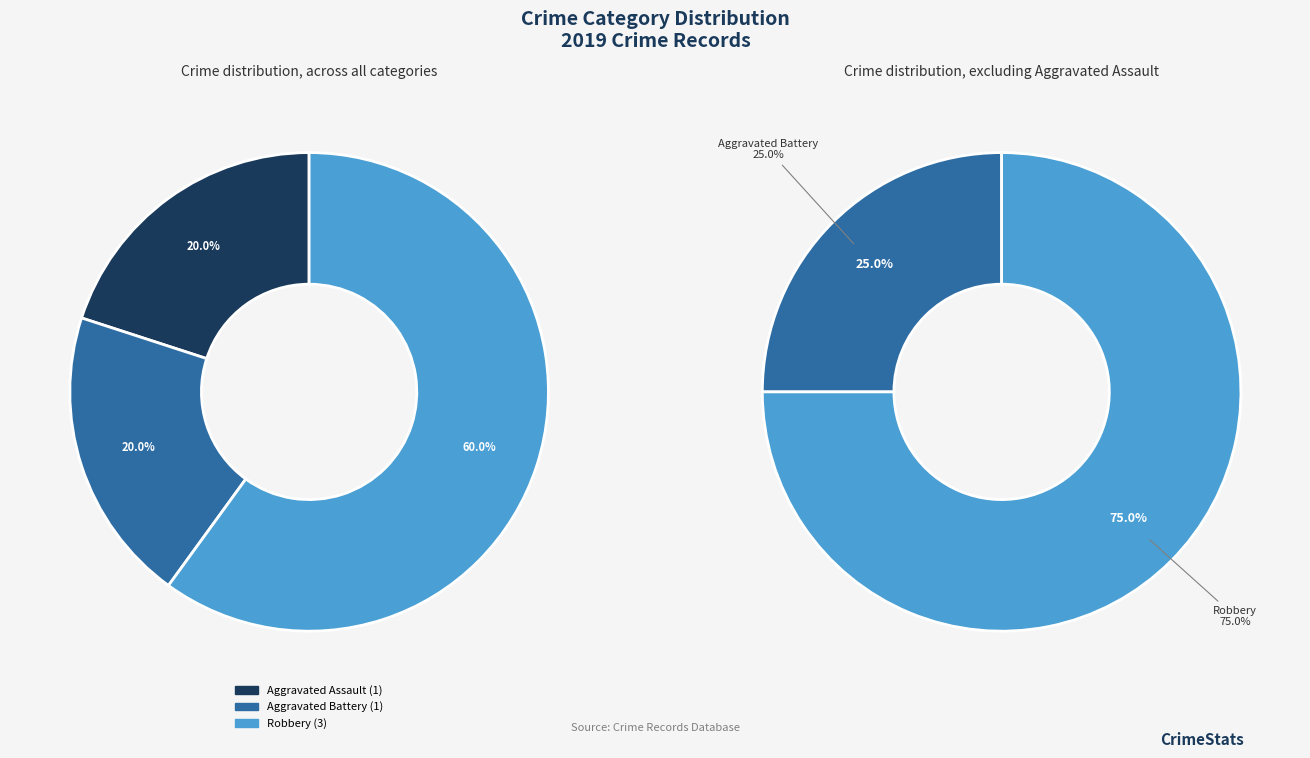

Do Aggravated Battery and Aggravated Assault together represent more than half of the pie?

No